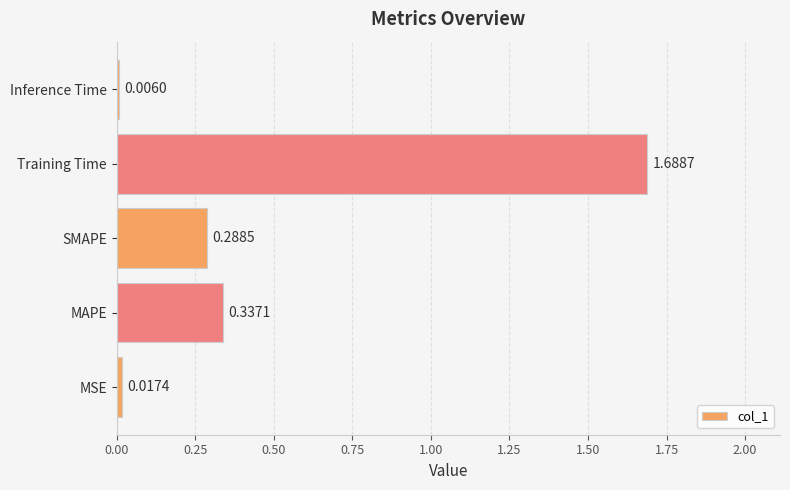

At which label is the value closest to 0?

Inference Time